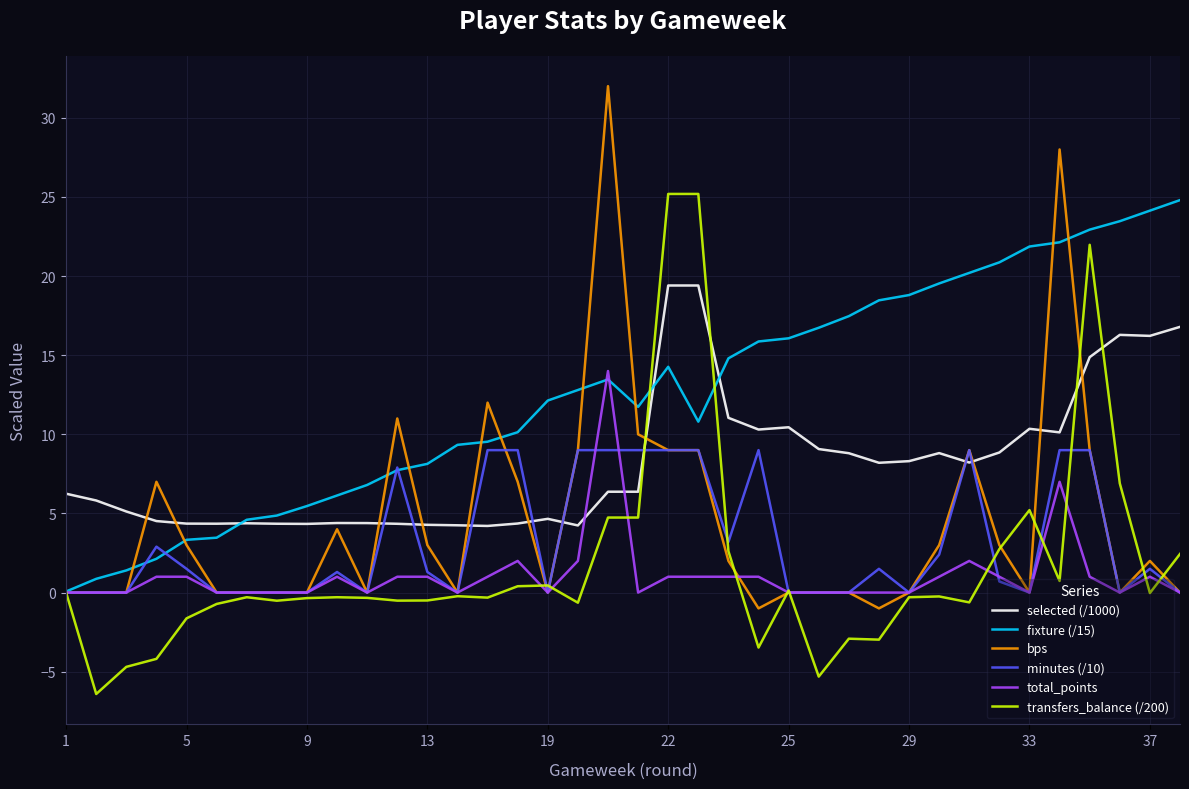

Does the chart display data point markers on the line(s)?

No